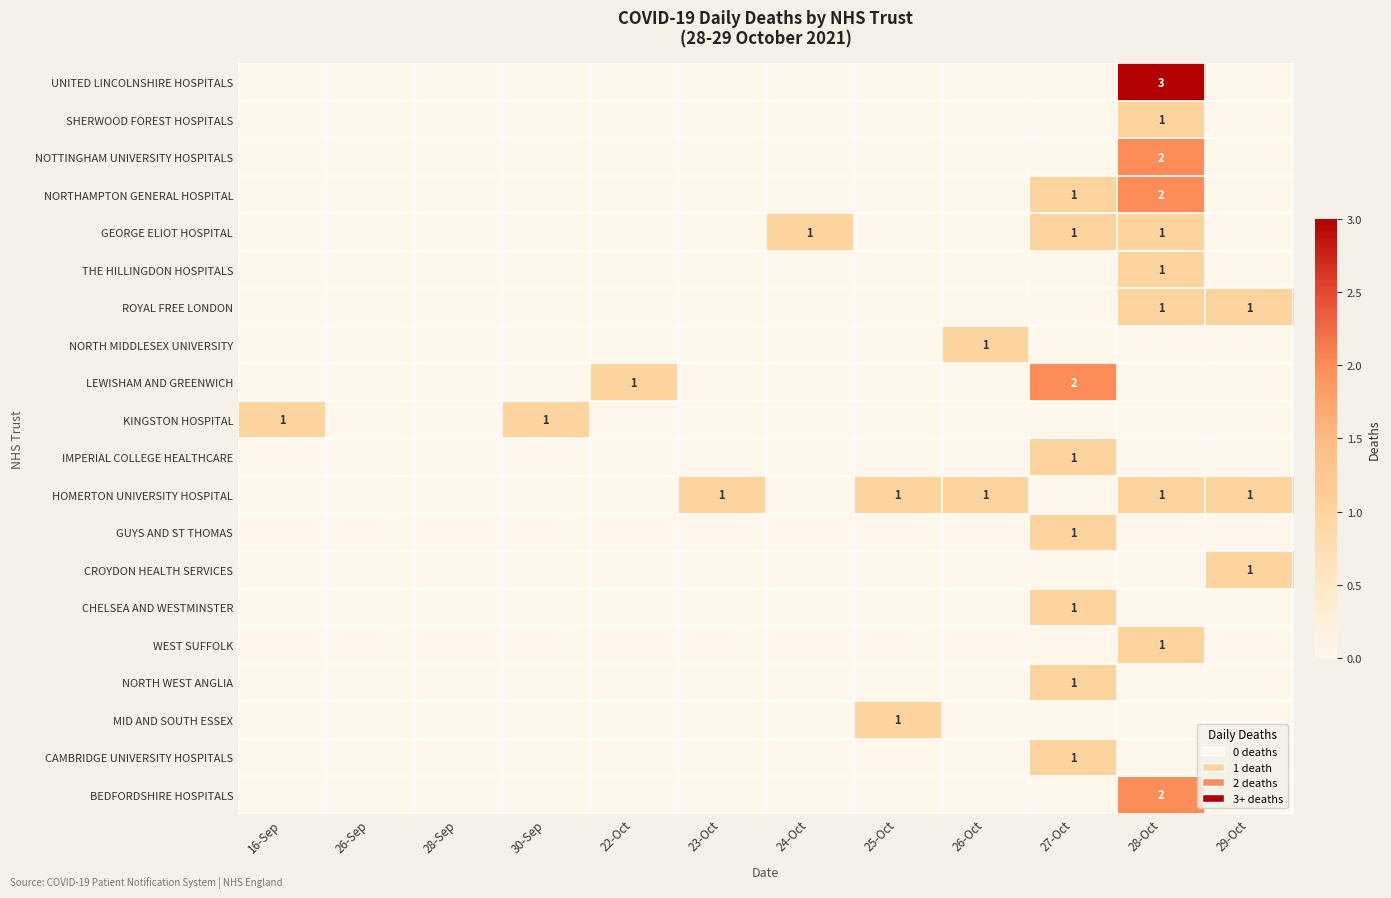

Is it true that NORTHAMPTON GENERAL HOSPITAL equals -1 at 30-Sep?

False